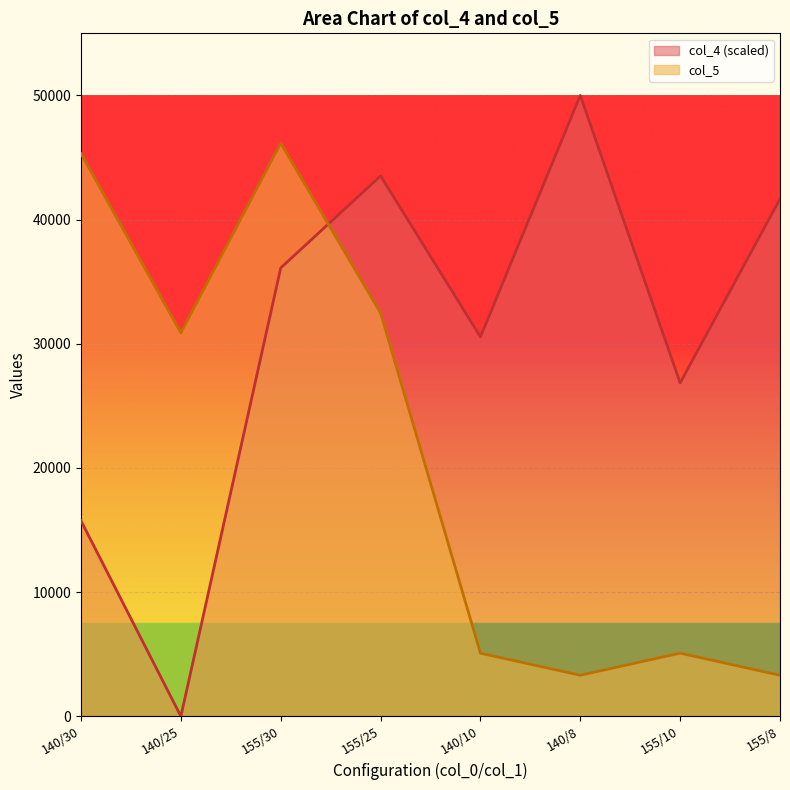

Is it true that col_5 equals 30877.7 at 140/25?

True